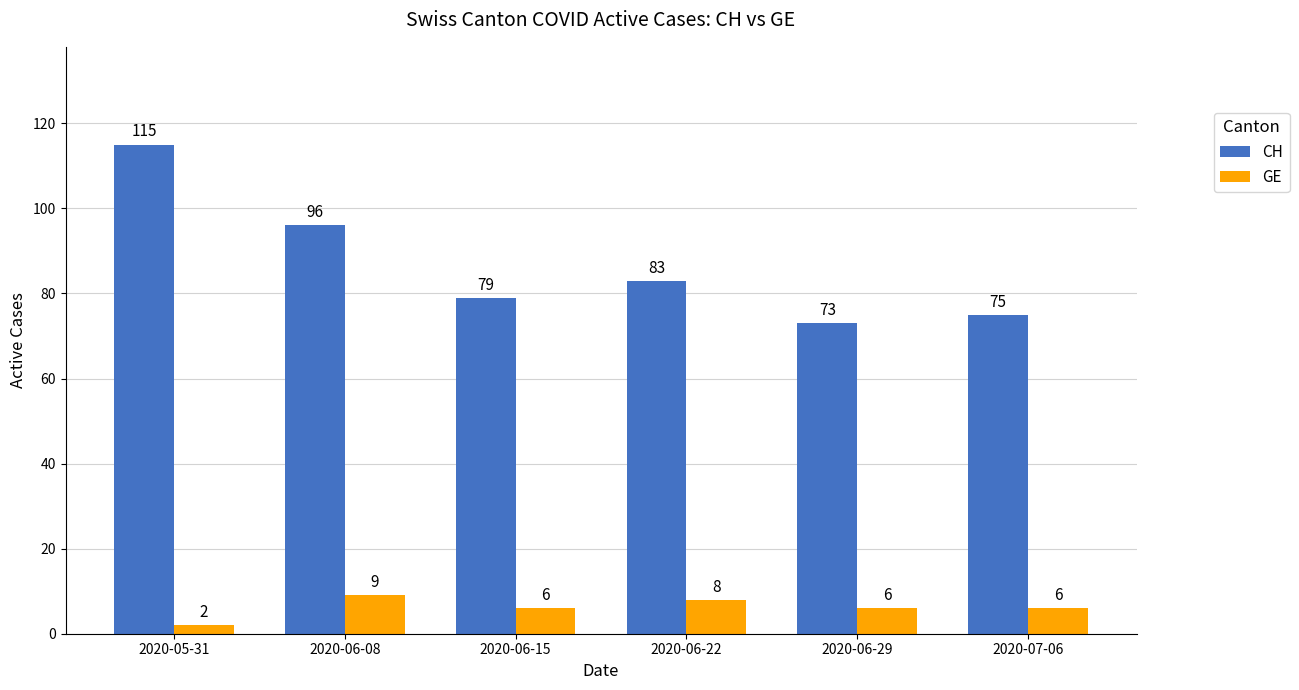

How many values in the CH series are below 83?

3